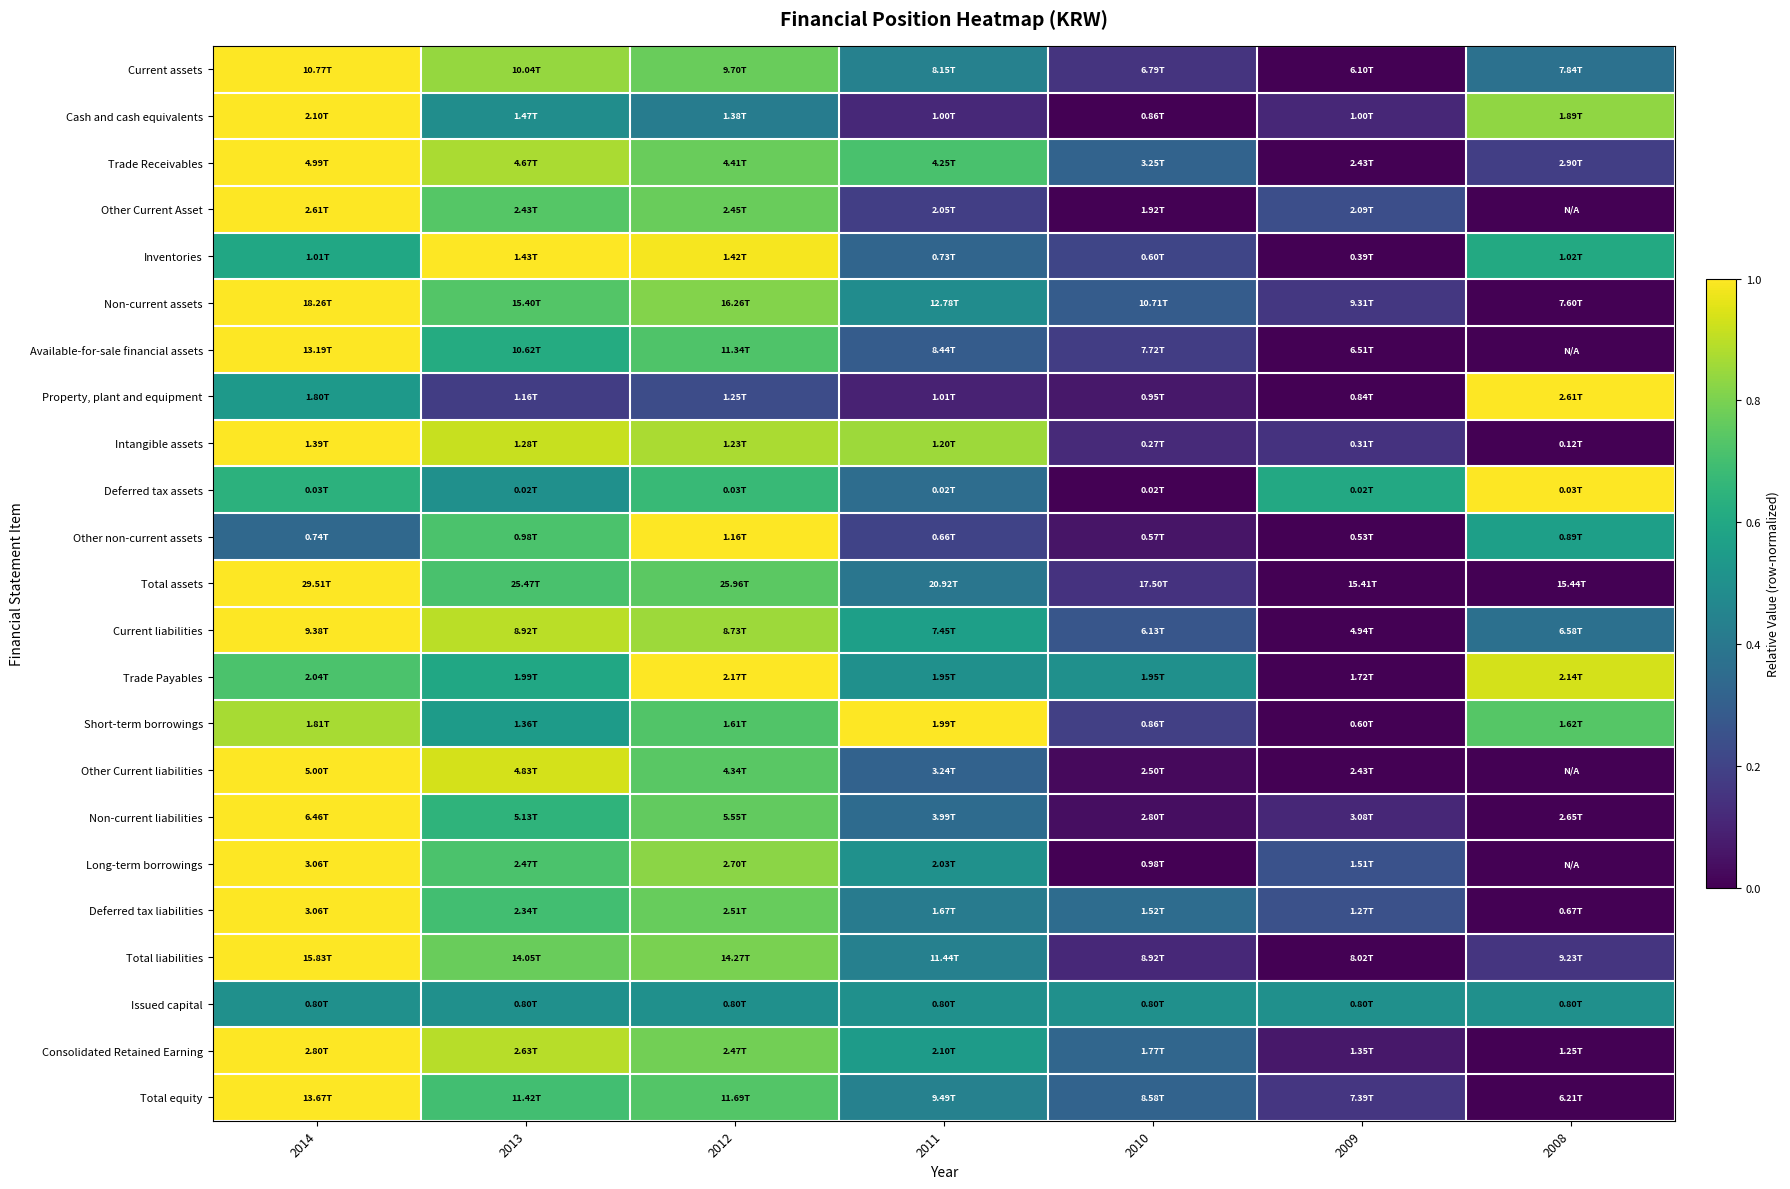

Which category has the lowest value across all series?

2008